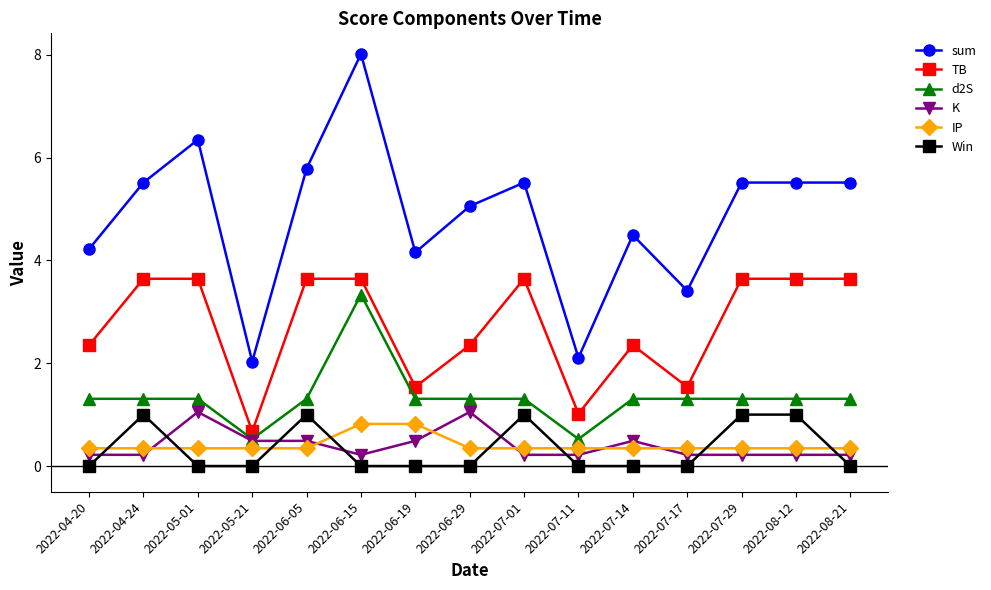

Which category has the lowest value in the TB series?

2022-05-21